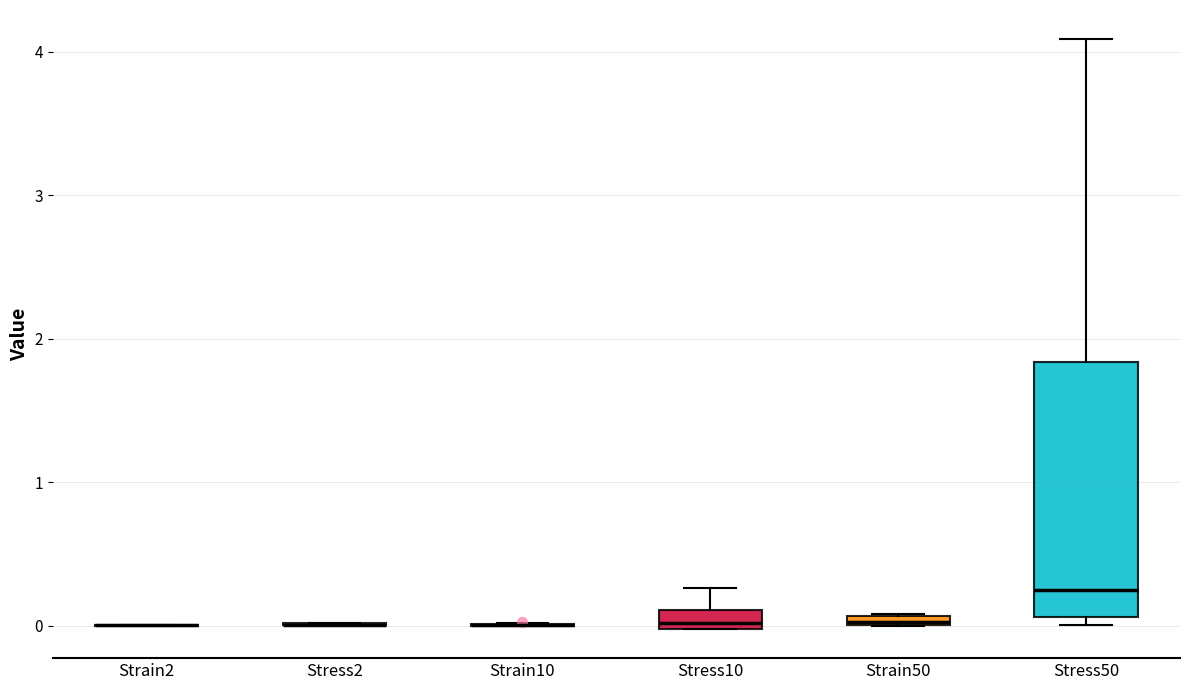

Which box is the tallest, from its lower edge to its upper edge?

Stress50